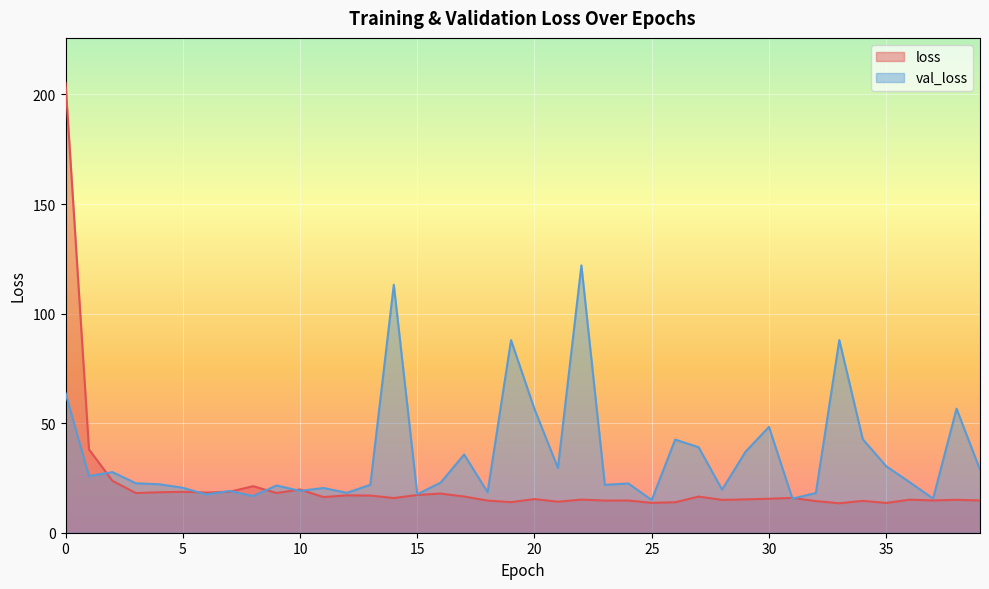

At how many categories does at least one series exceed 149?

1